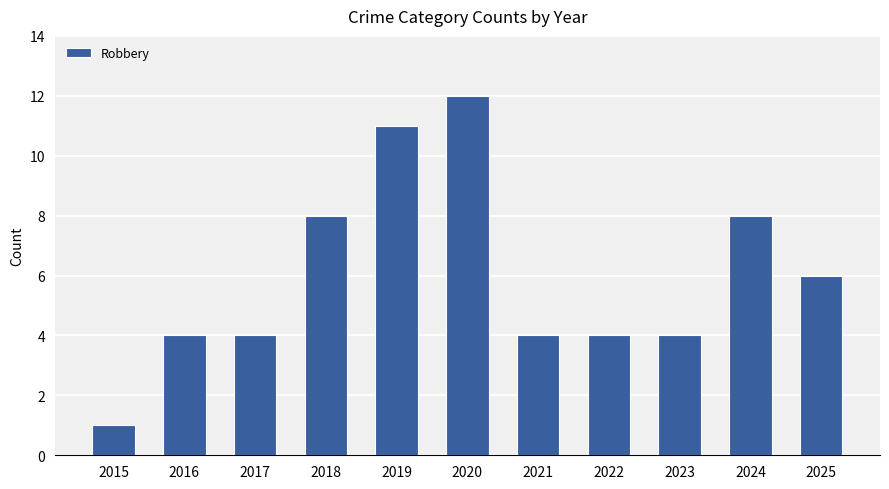

Which category has the lowest value across all series?

2015